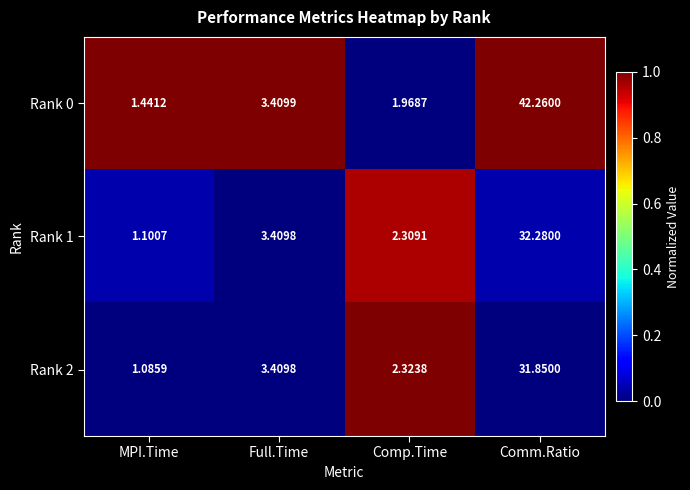

List the labels in order of Rank 0 value, smallest first.

MPI.Time, Comp.Time, Full.Time, Comm.Ratio